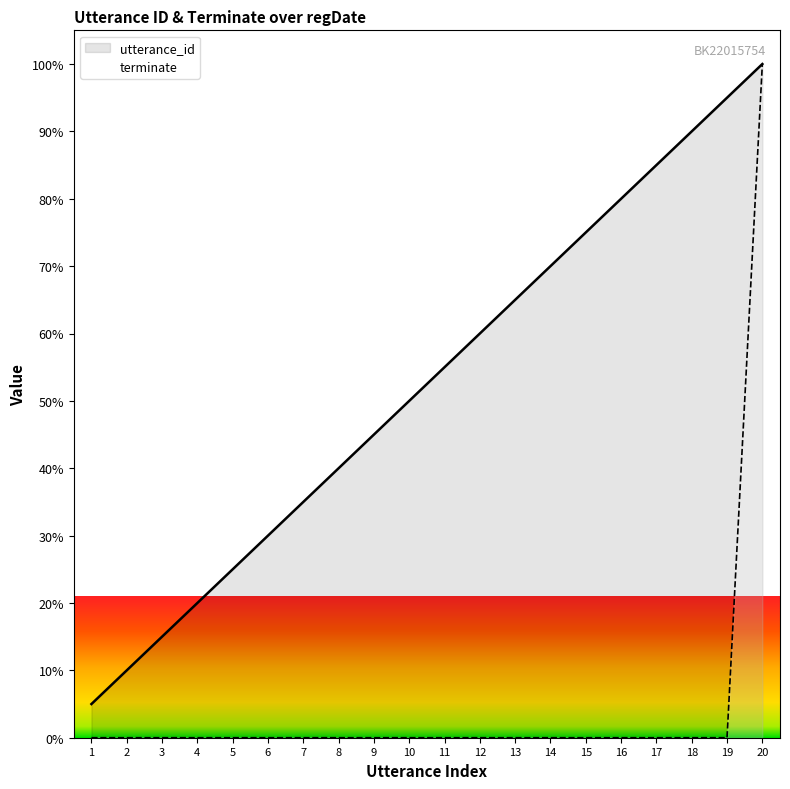

Rank the series by their maximum value, from highest to lowest.

utterance_id, terminate